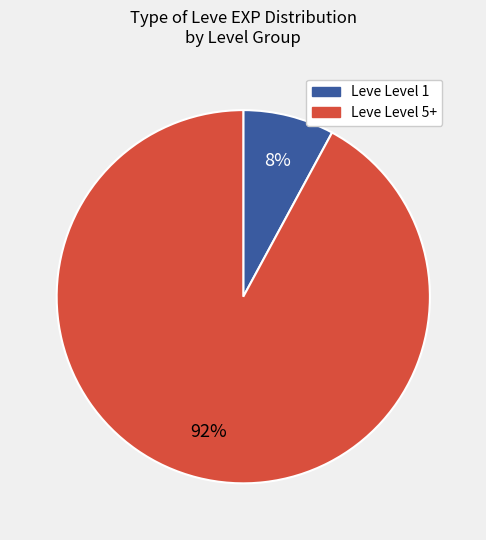

To the nearest percent, what percentage of the pie is Leve Level 1?

8%